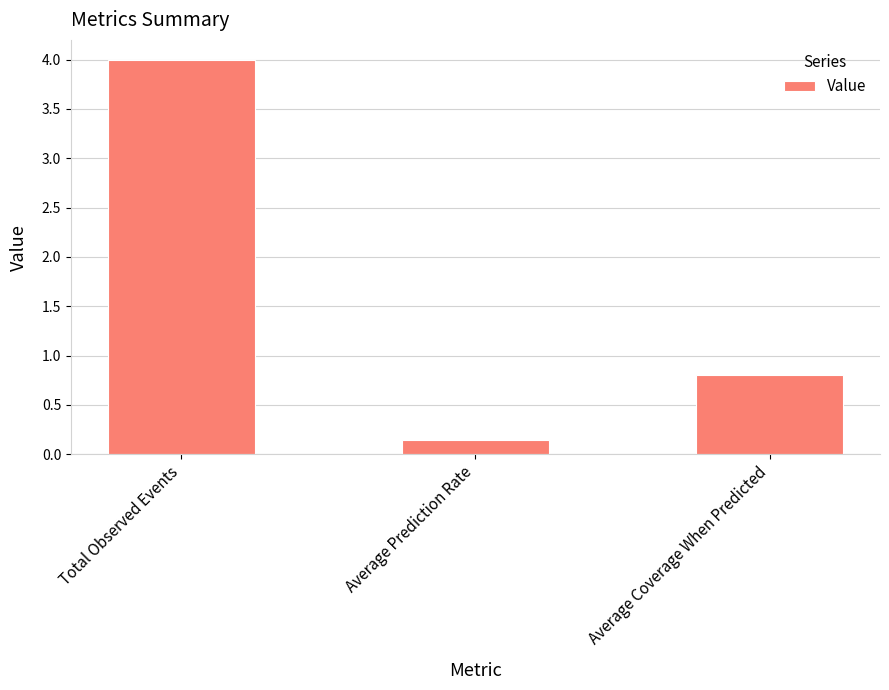

List the labels in order of value, smallest first.

Average Prediction Rate, Average Coverage When Predicted, Total Observed Events